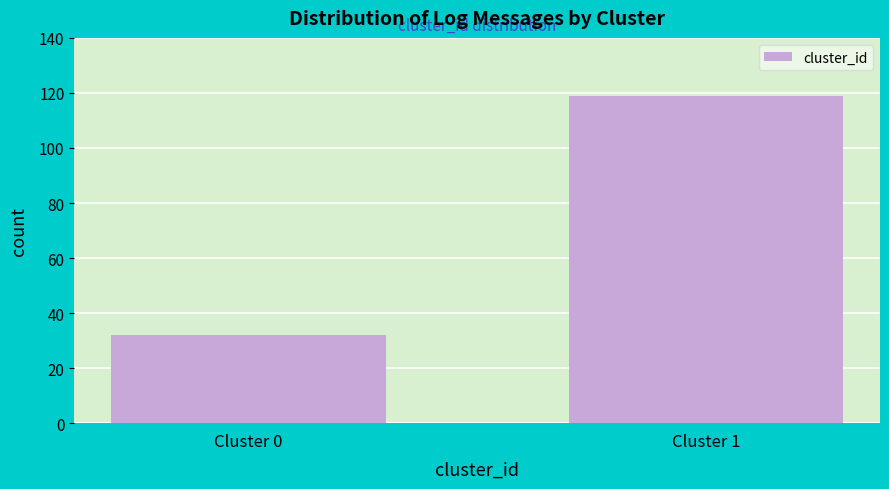

Reading left to right, what are all the values shown in this chart?

Cluster 0=32	Cluster 1=119